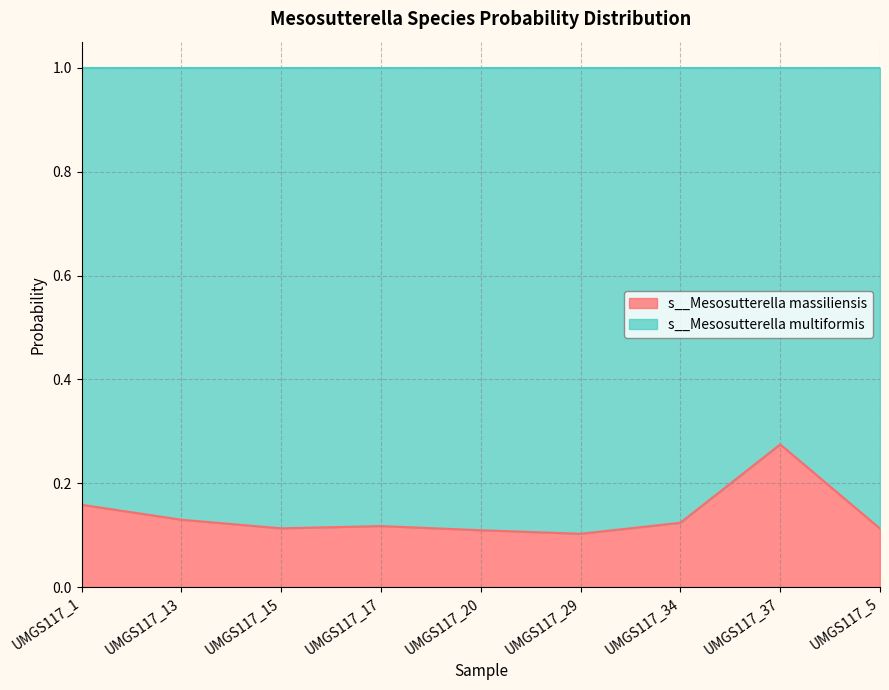

The value of s__Mesosutterella massiliensis at UMGS117_17 is 0.0. True or false?

False